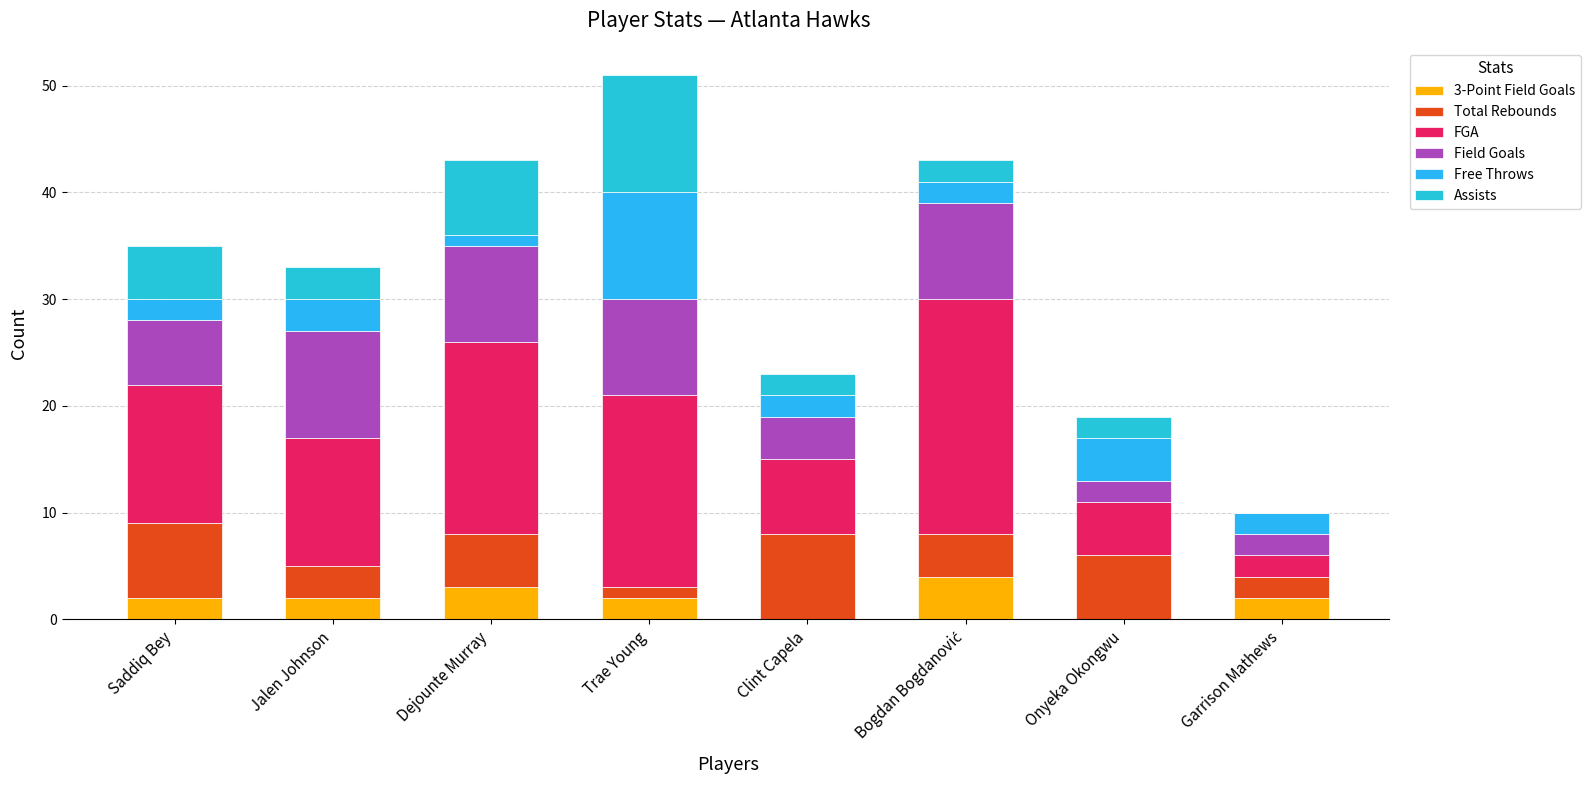

Is it true that 3-Point Field Goals equals 1 at Saddiq Bey?

False